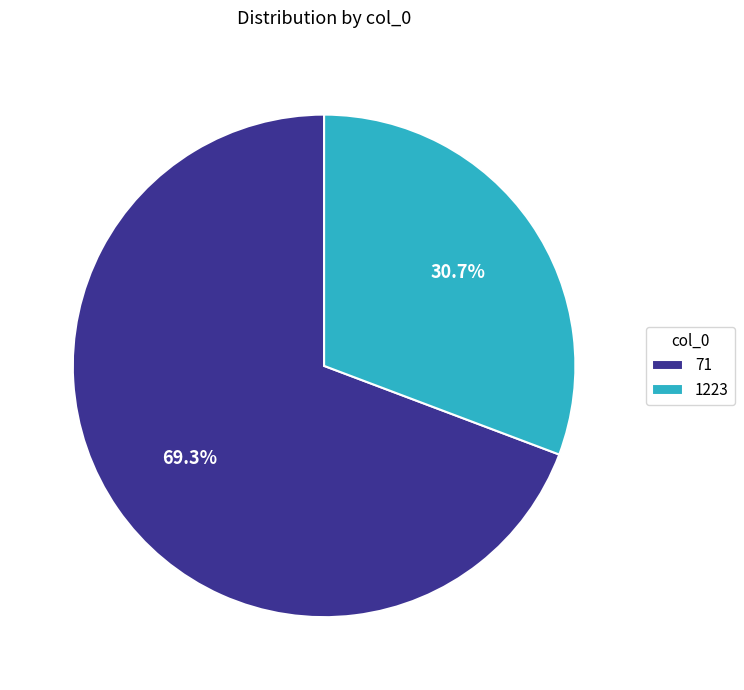

What is the smallest slice in the pie chart?

1223